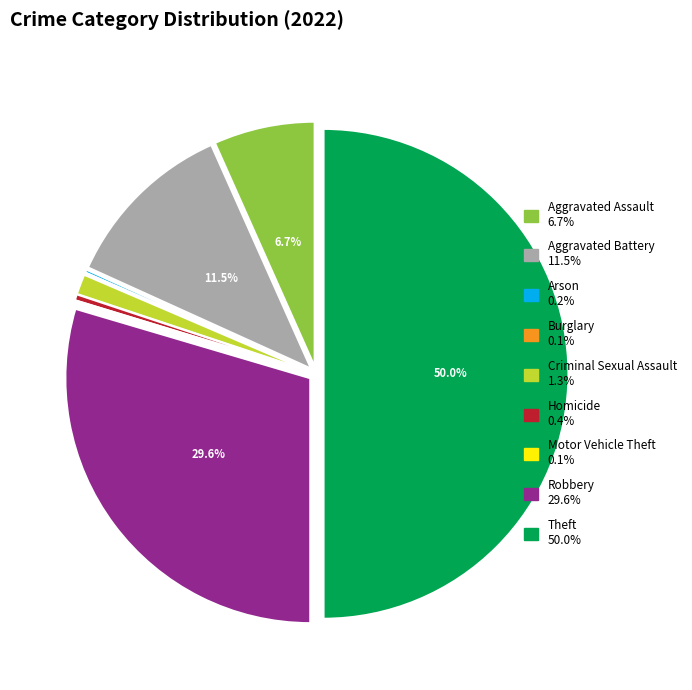

Is Aggravated Battery the majority of the pie?

No